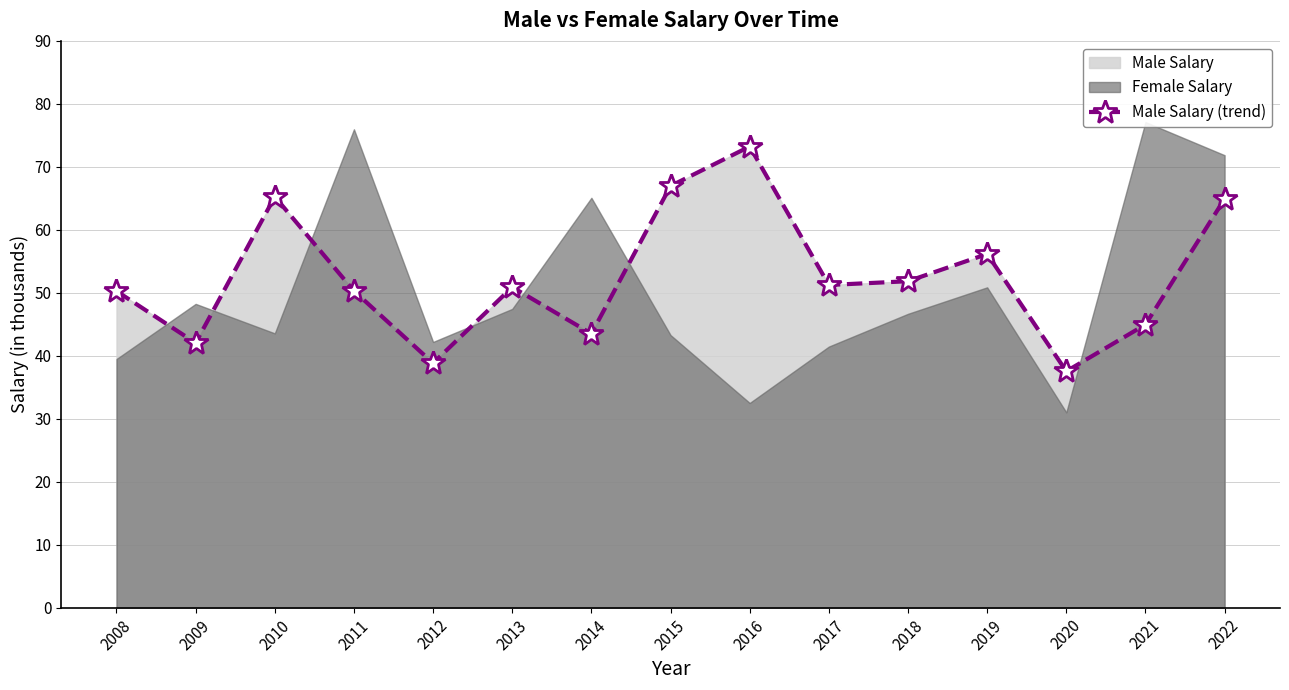

What is the sum of all values?

787.9